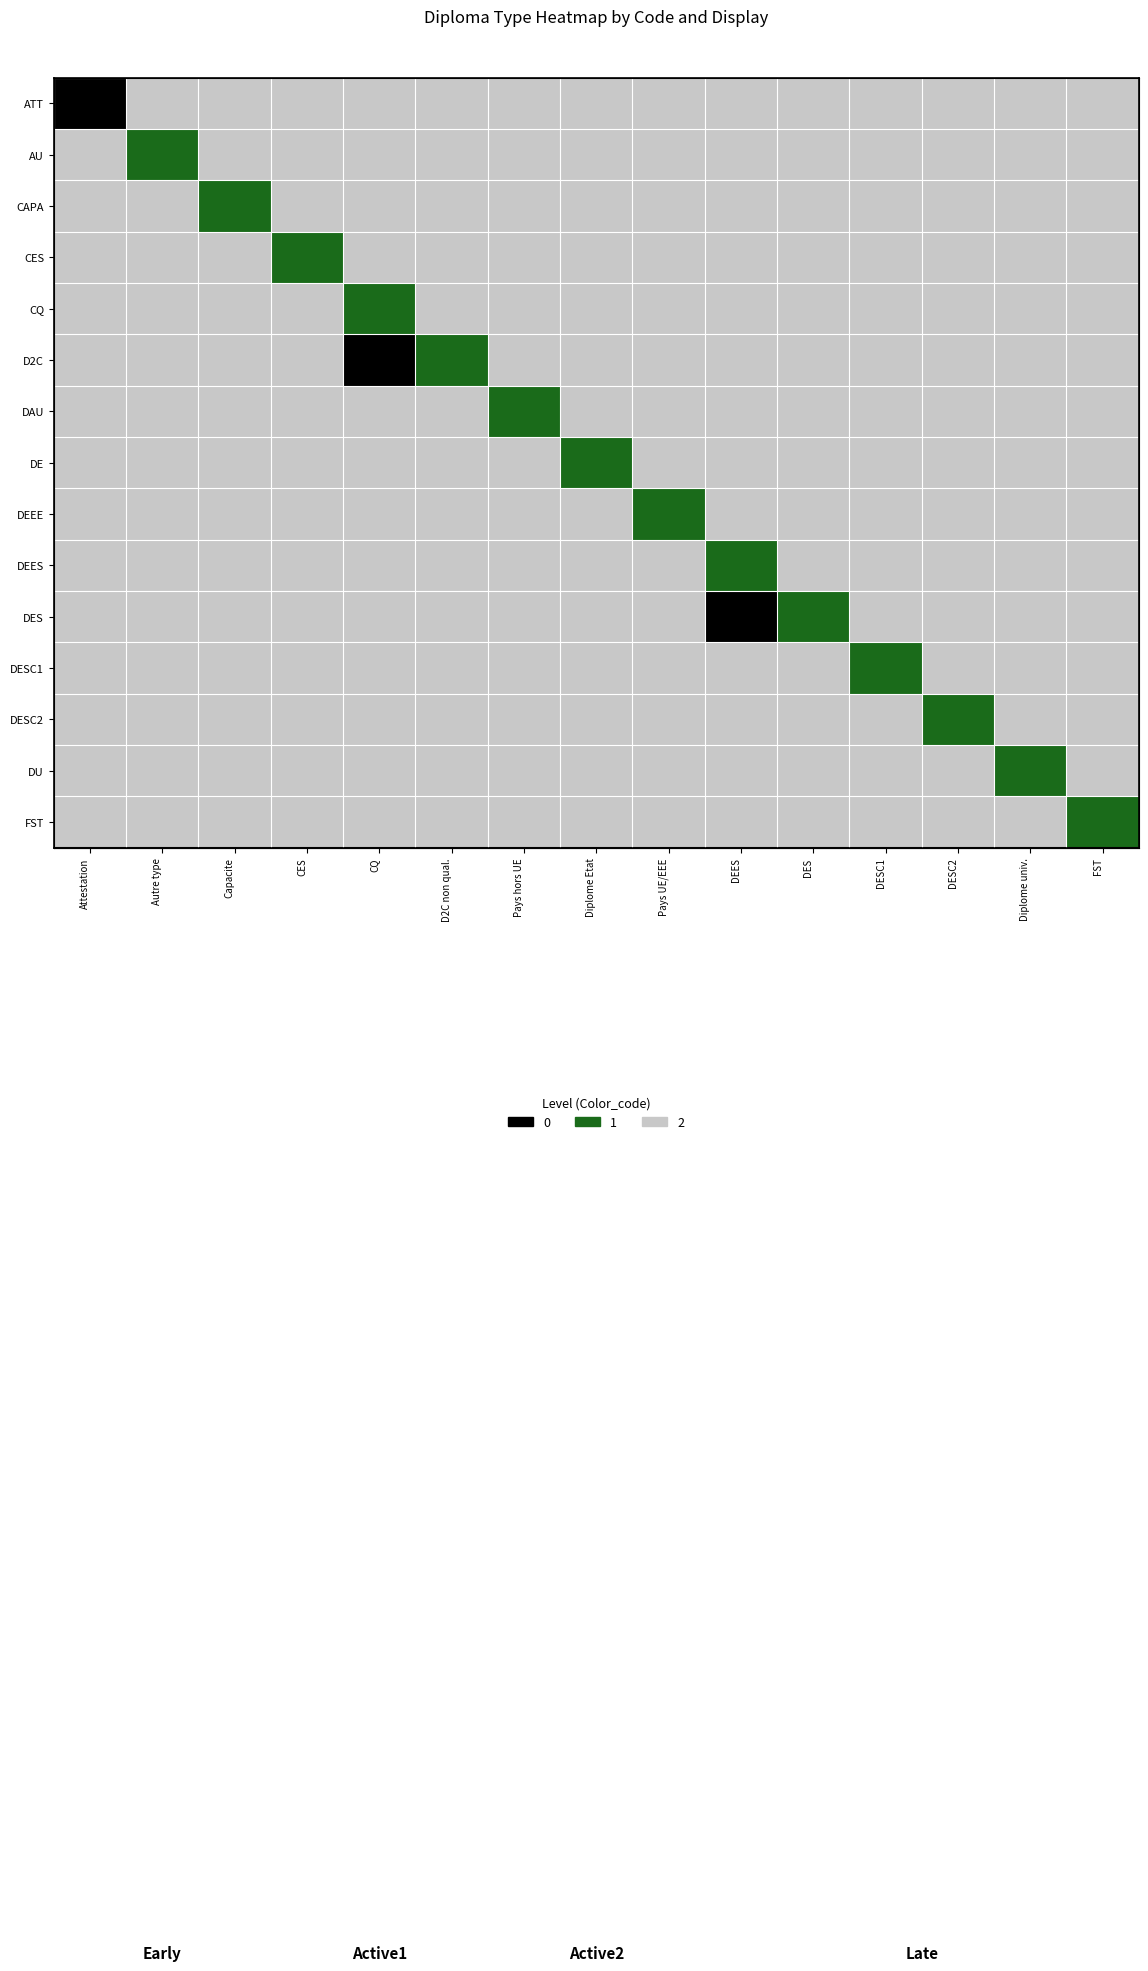

At how many categories does at least one series exceed 0?

15